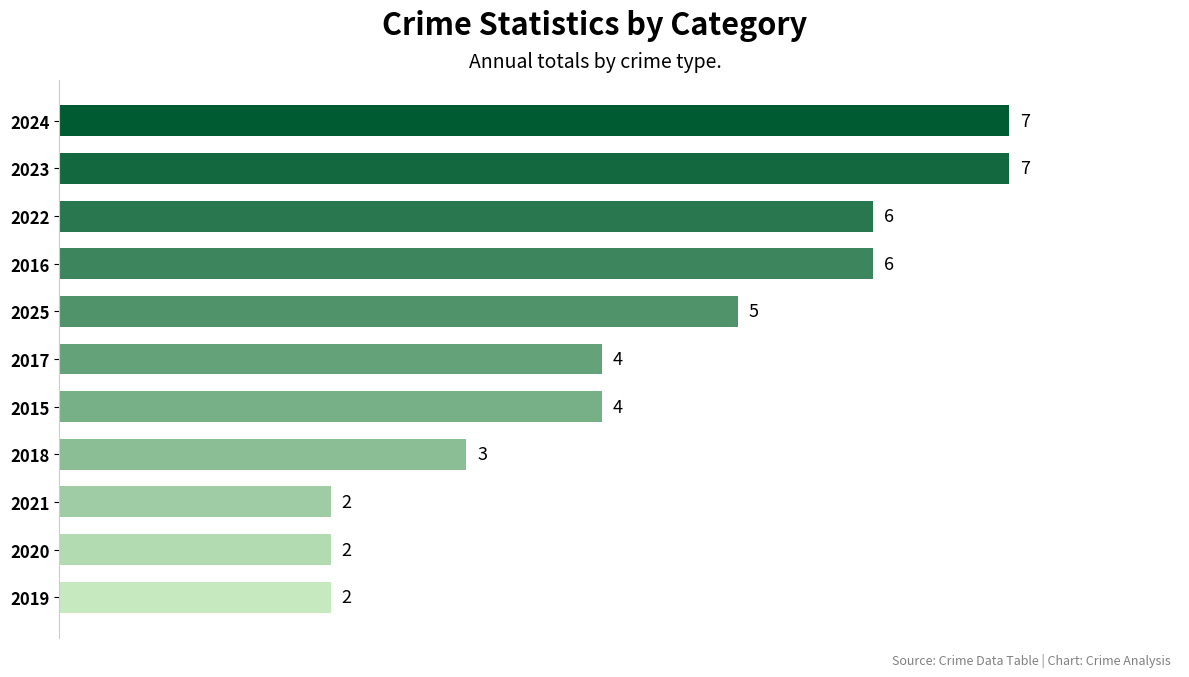

Reading top to bottom, transcribe all the data shown in this chart.

2024=7	2023=7	2022=6	2016=6	2025=5	2017=4	2015=4	2018=3	2021=2	2020=2	2019=2